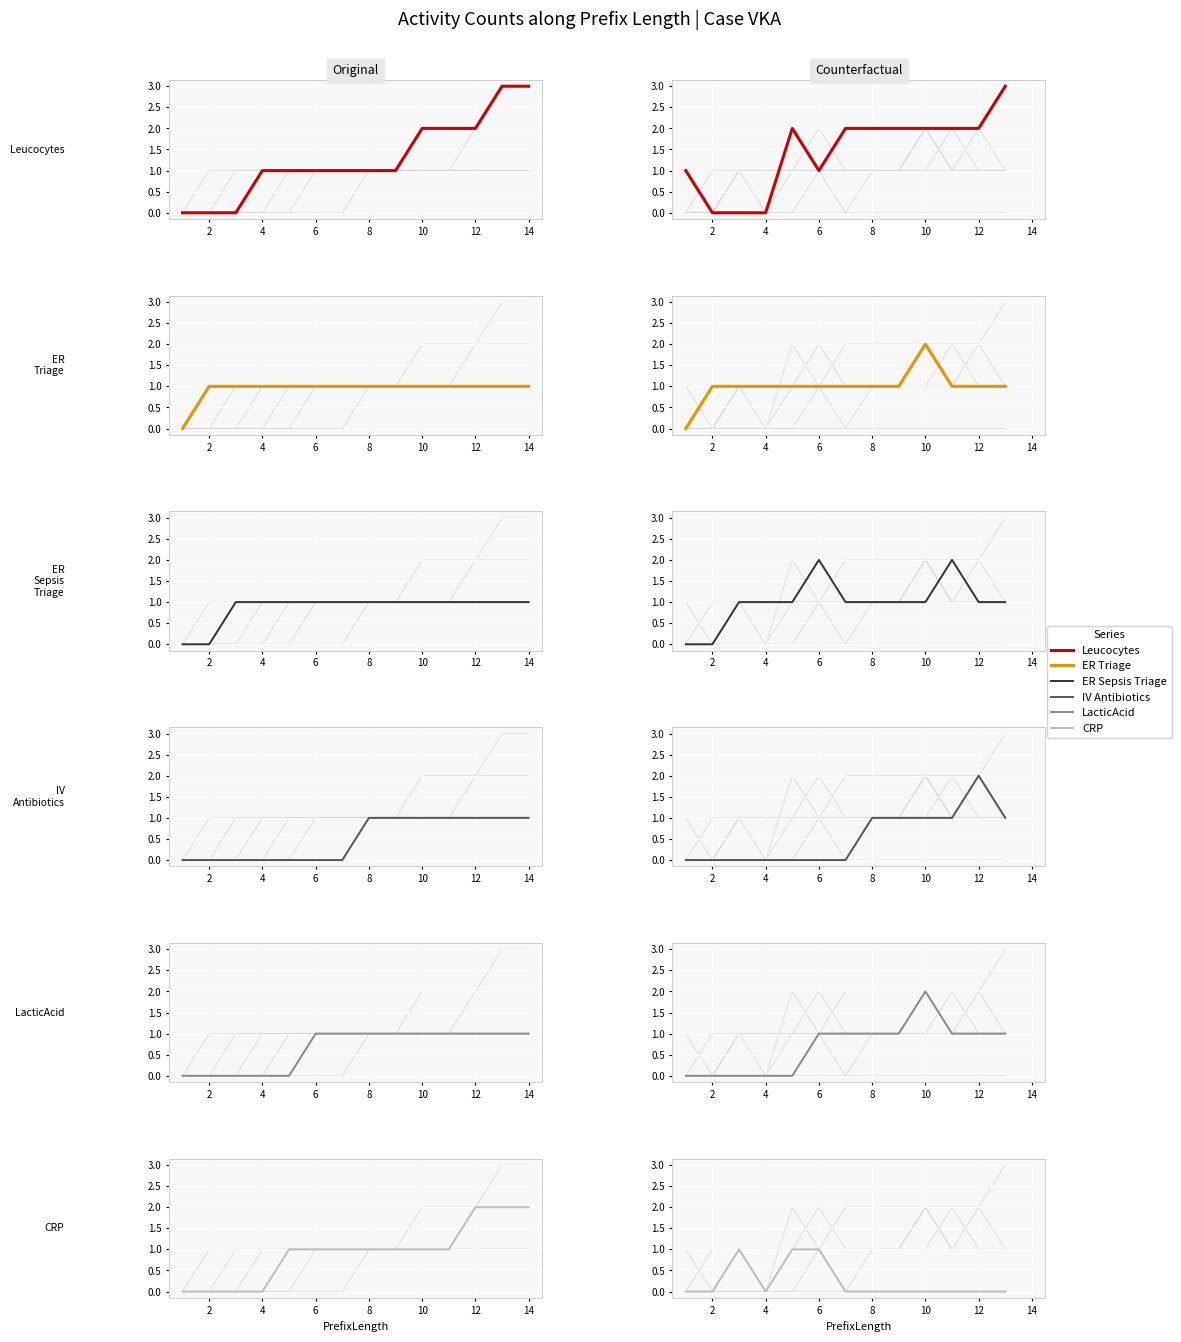

Which series has the largest total across all categories?

Leucocytes